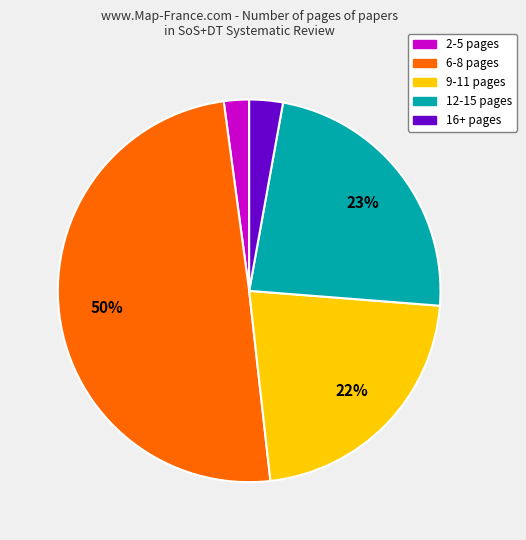

To the nearest percent, what is the difference between the largest and smallest slice percentages?

48%